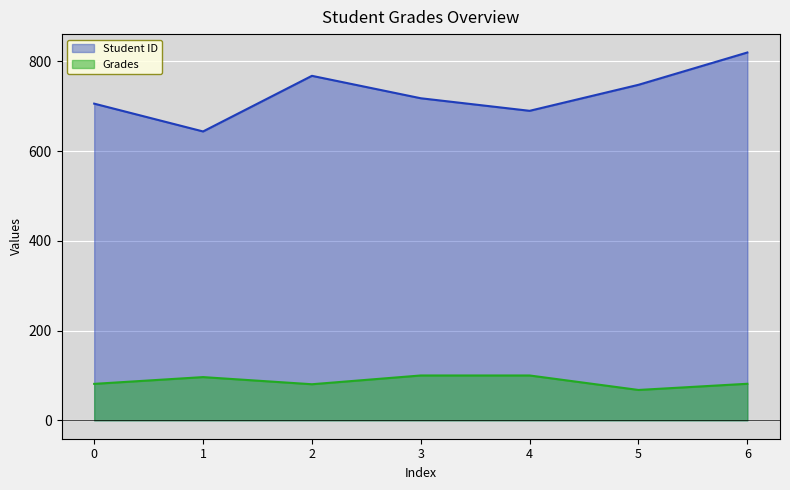

What are all the series names shown in the legend?

Student ID, Grades